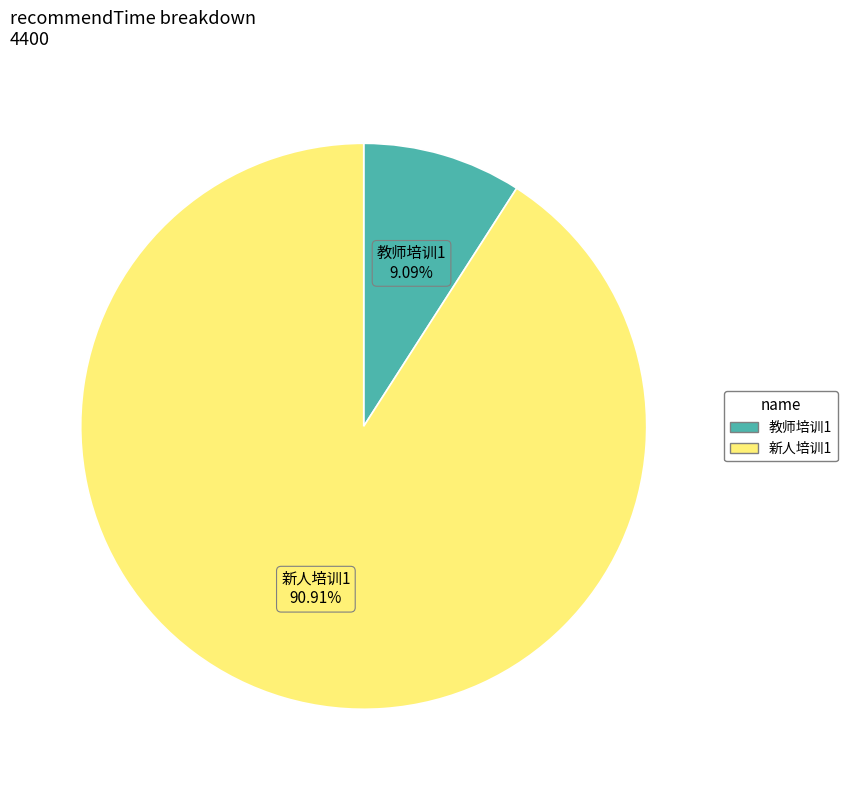

Which slice is the largest?

新人培训1